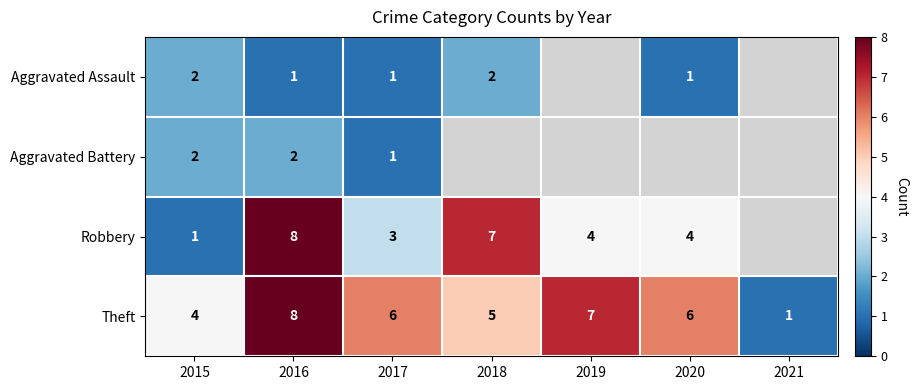

At which category is the sum across all series the highest?

2016